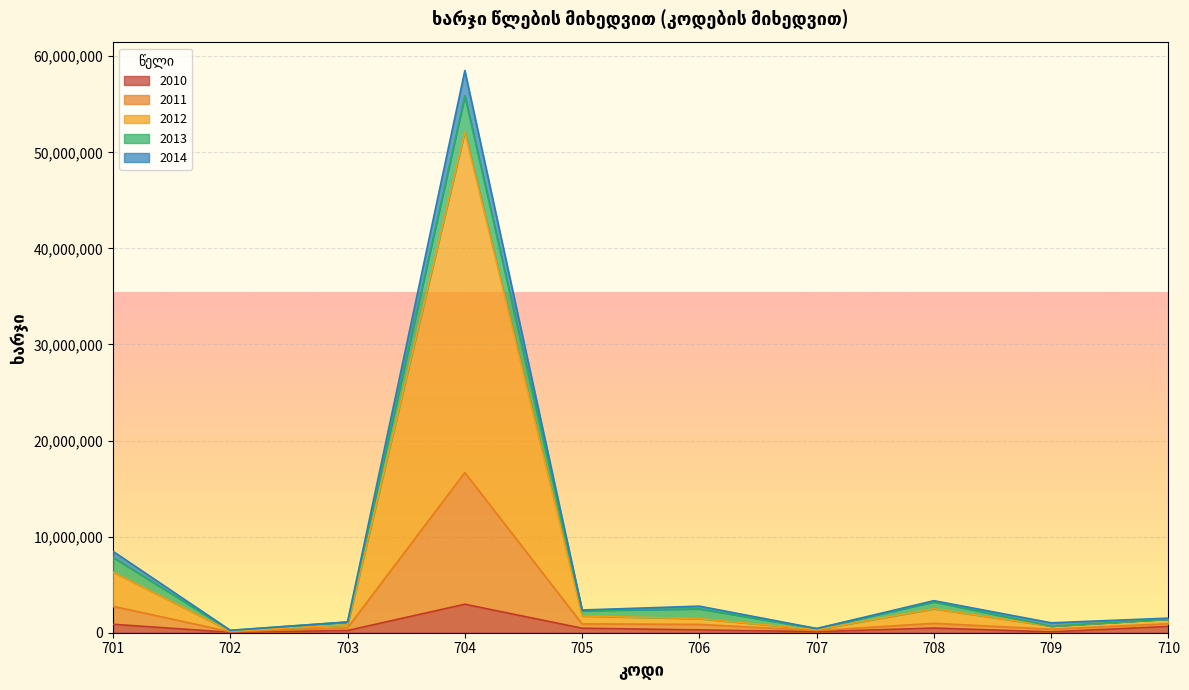

At which category is the sum across all series the highest?

704